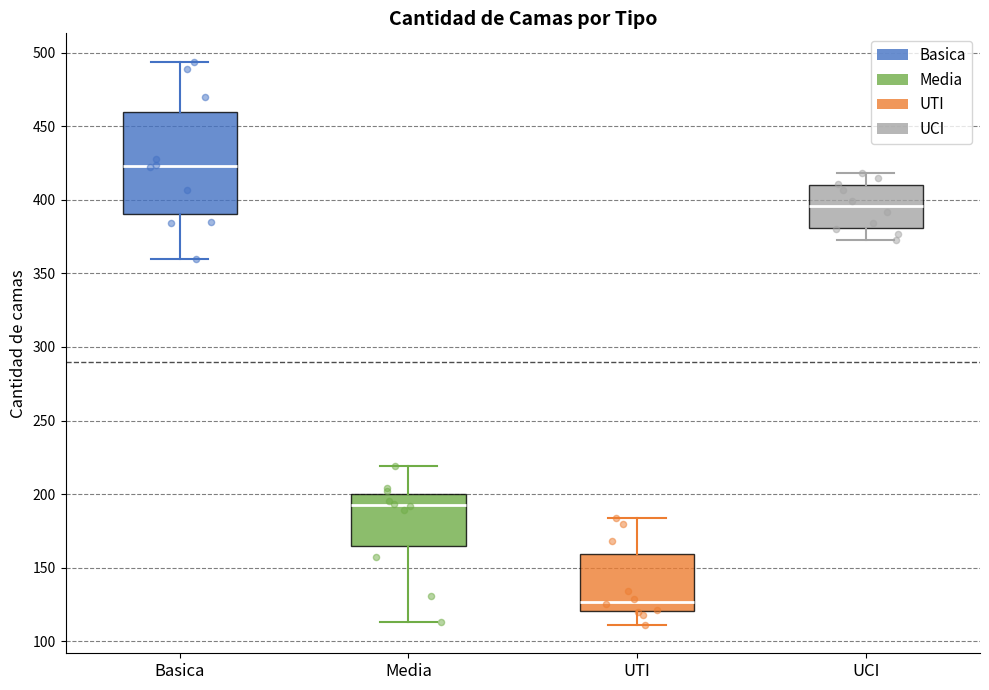

Comparing the boxes themselves (not the whiskers), which one is the tallest?

Basica